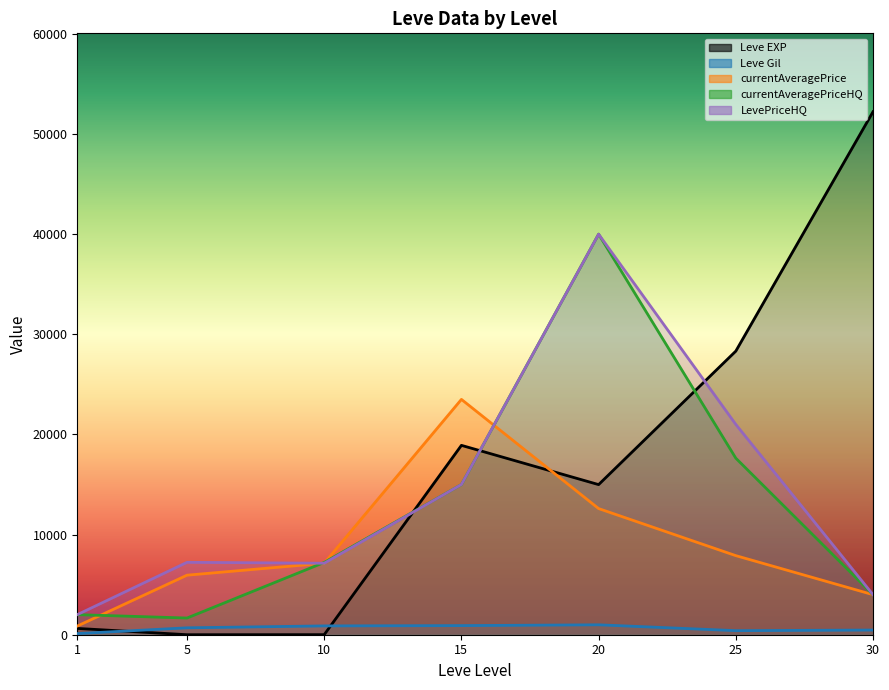

What is the value of the Leve Gil point at the 6th from the left?

406.0